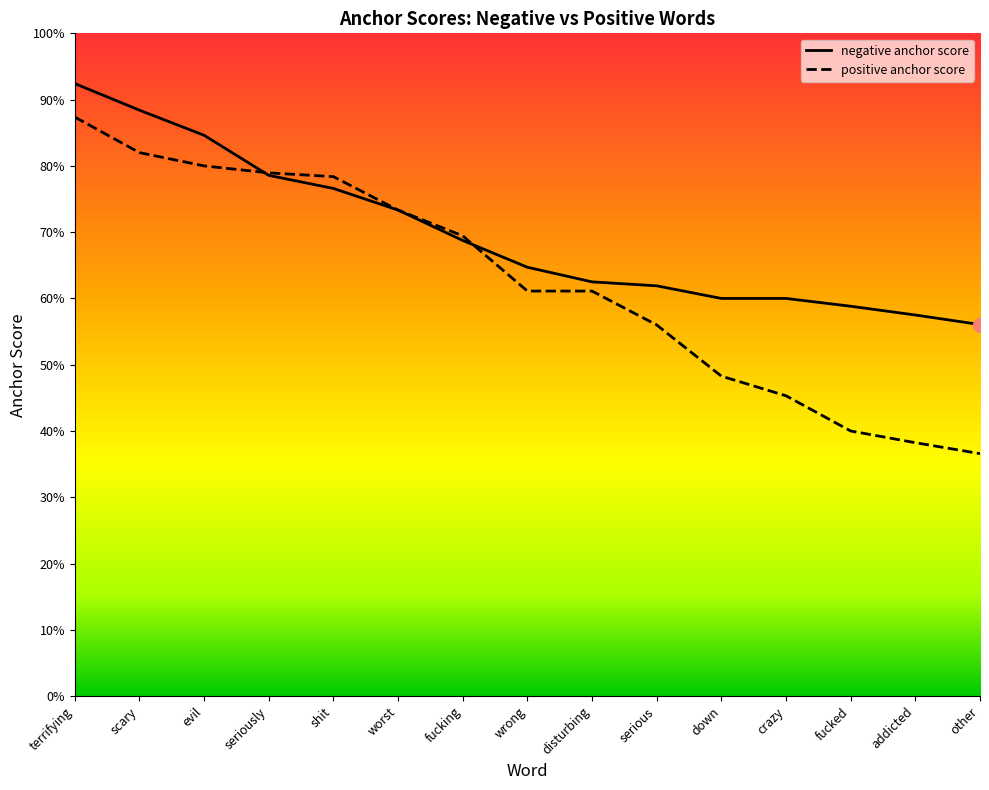

How many distinct data groups are displayed?

2